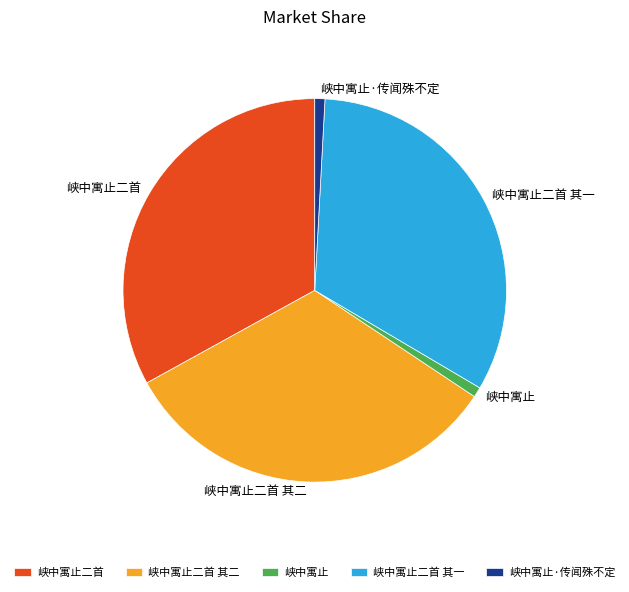

Is the sum of 峡中寓止二首 其二 and 峡中寓止 greater than half?

No